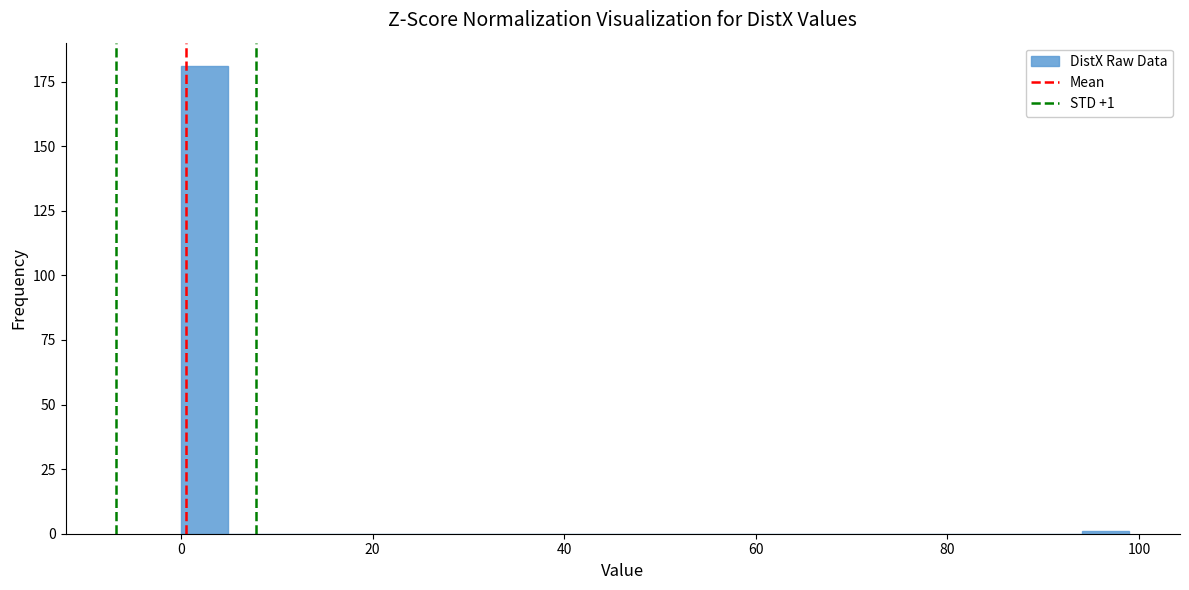

Read against the x-axis, roughly where is the centre of the tallest bar?

2